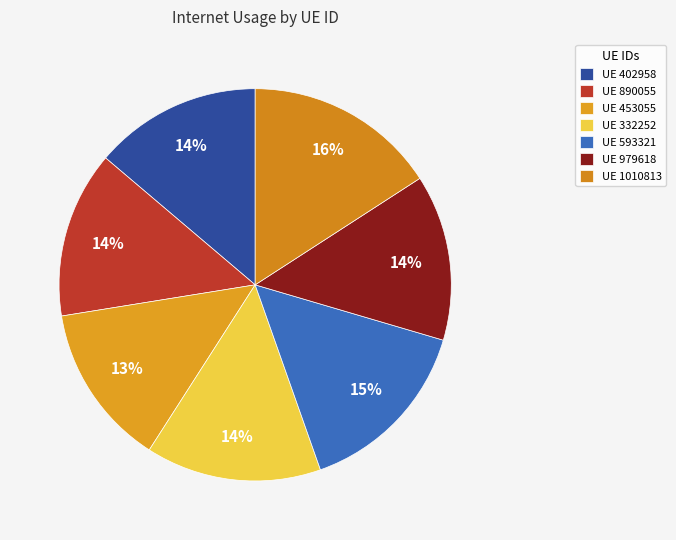

How many segments does this pie chart have?

7